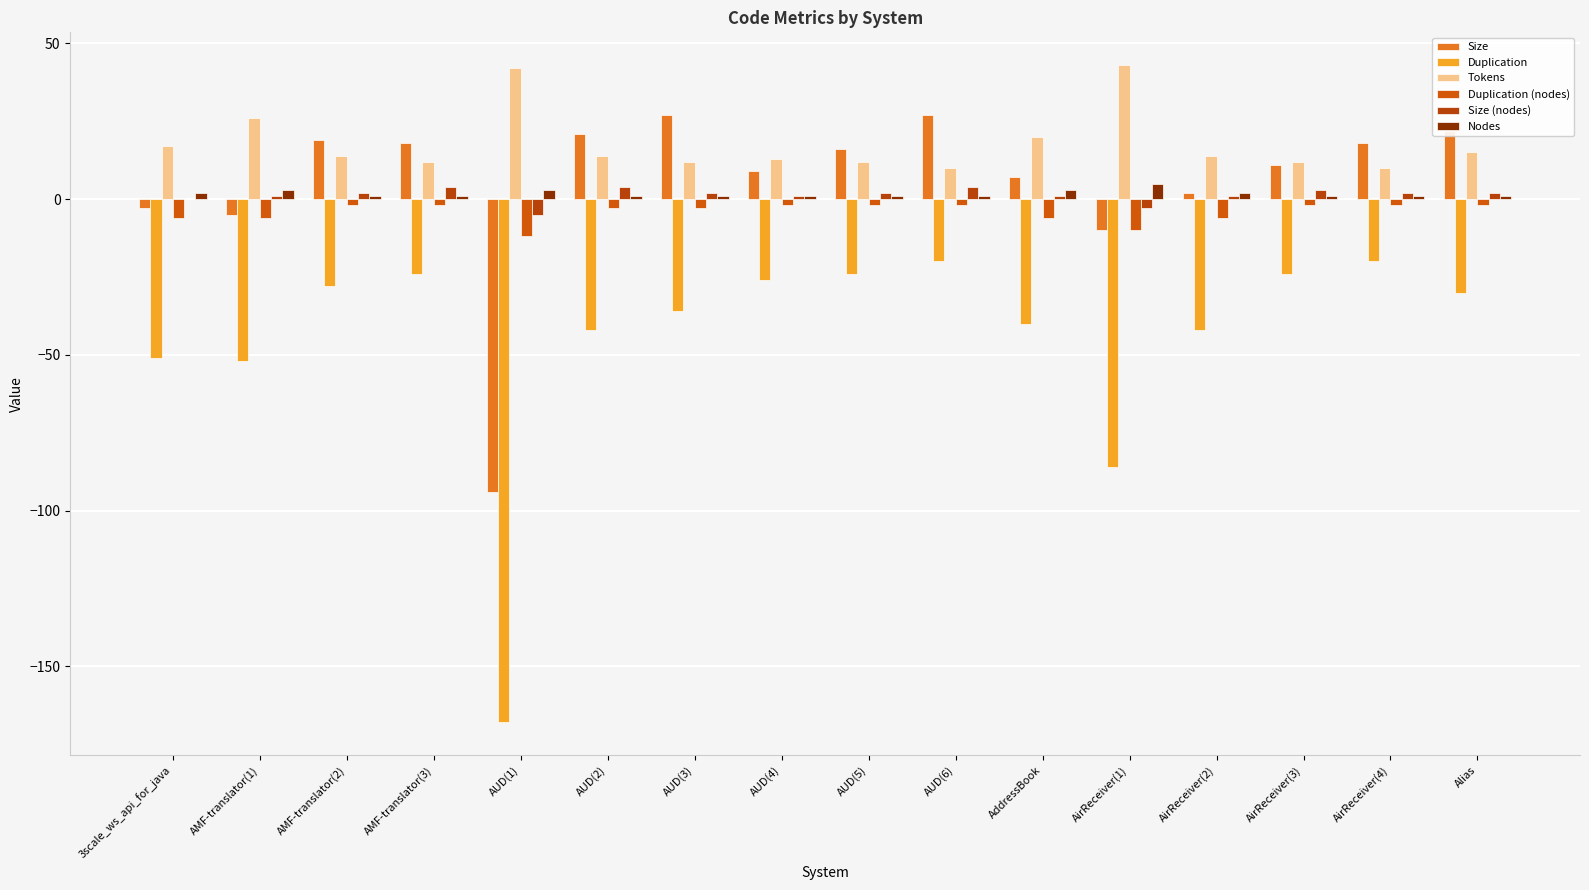

Does the chart contain stacked bars?

No